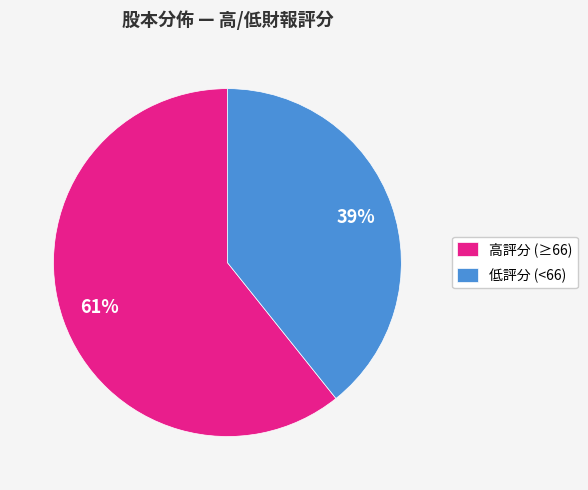

True or false: 高評分 (≥66) accounts for 61% of the total.

True